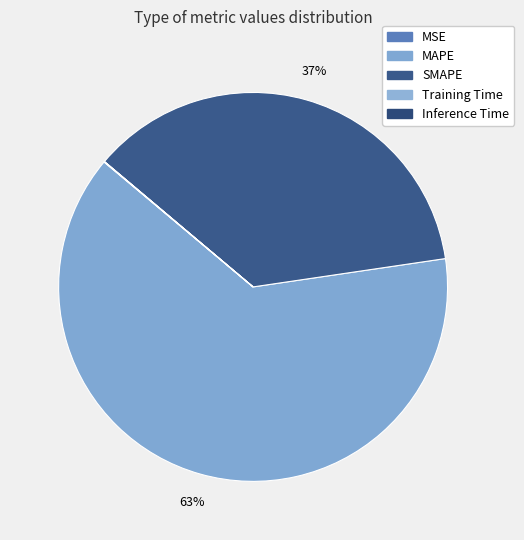

True or false: MSE accounts for 0% of the total.

True